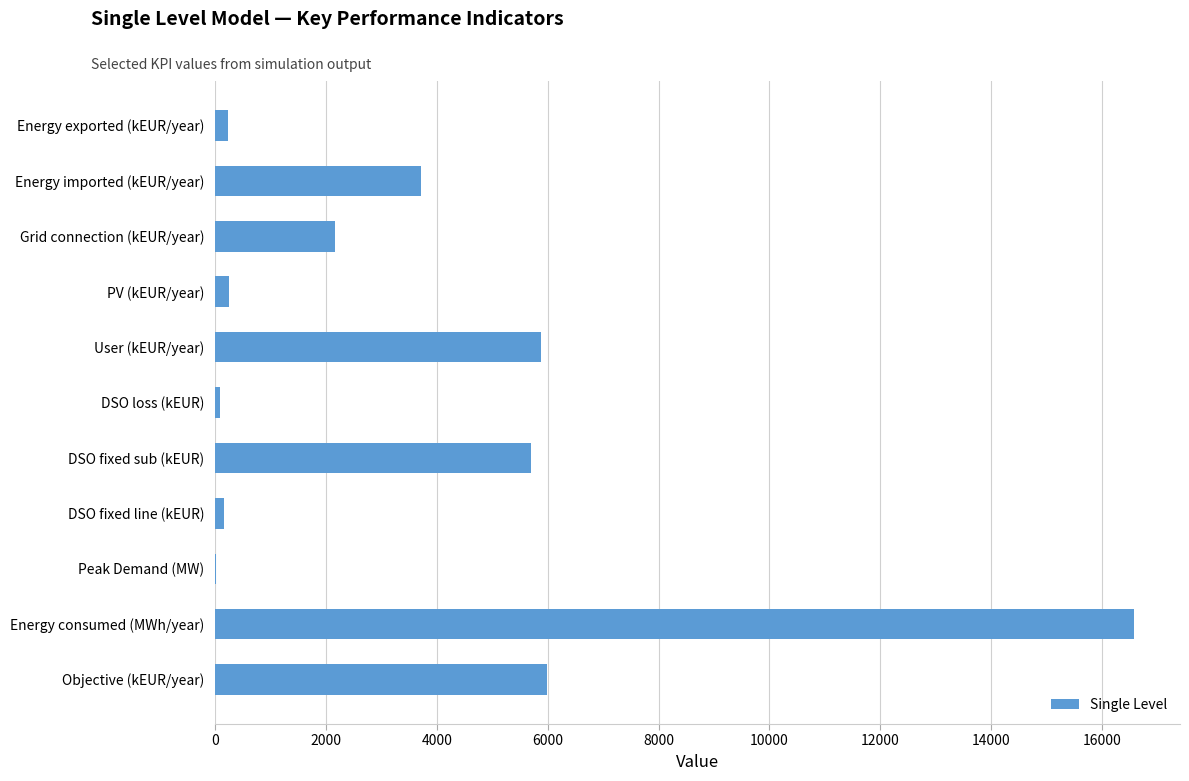

What is the sum of all values?

40704.2